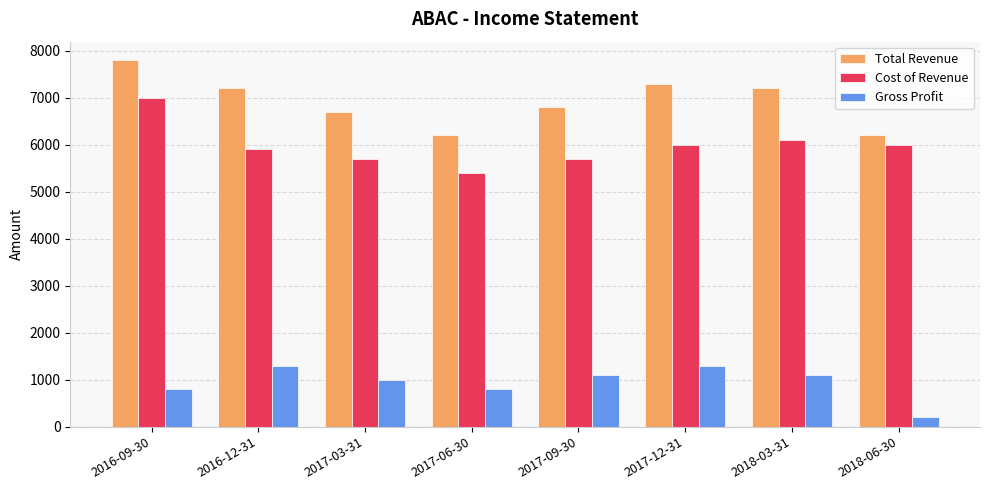

True or false: Cost of Revenue has a value of 8595 at 2018-03-31.

False